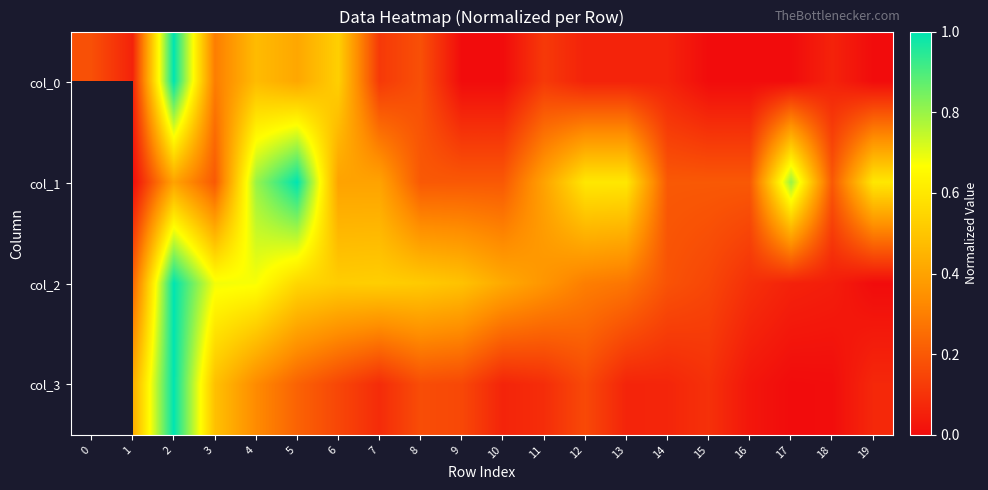

How many series are shown in this chart?

4